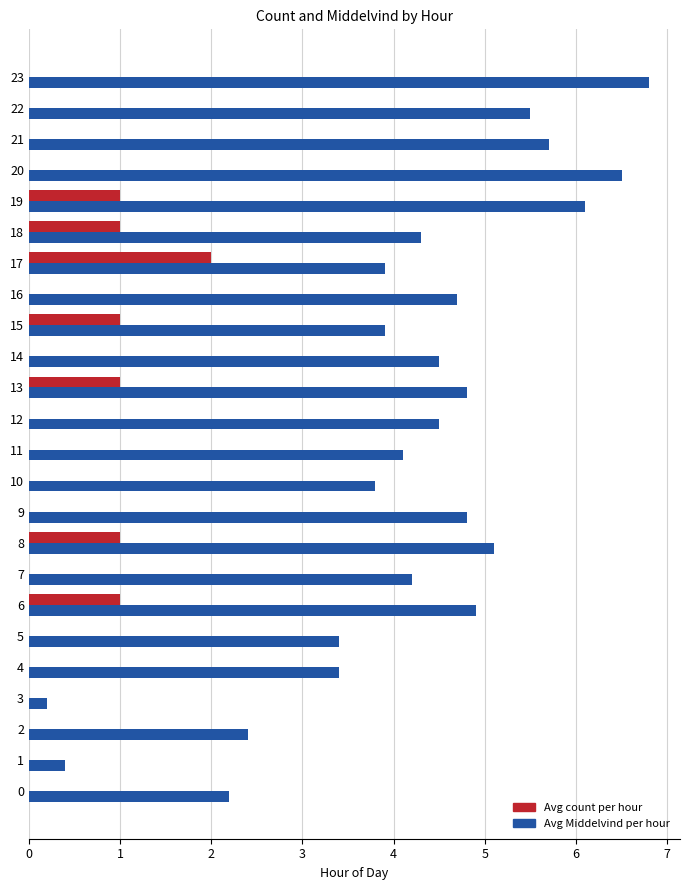

True or false: Avg count per hour has a value of 1.0 at 6.

True